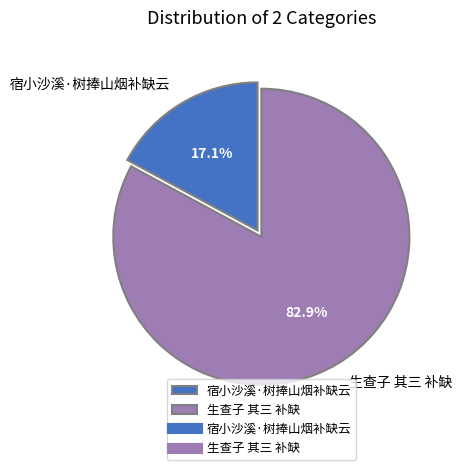

How many slices are in this pie chart?

2